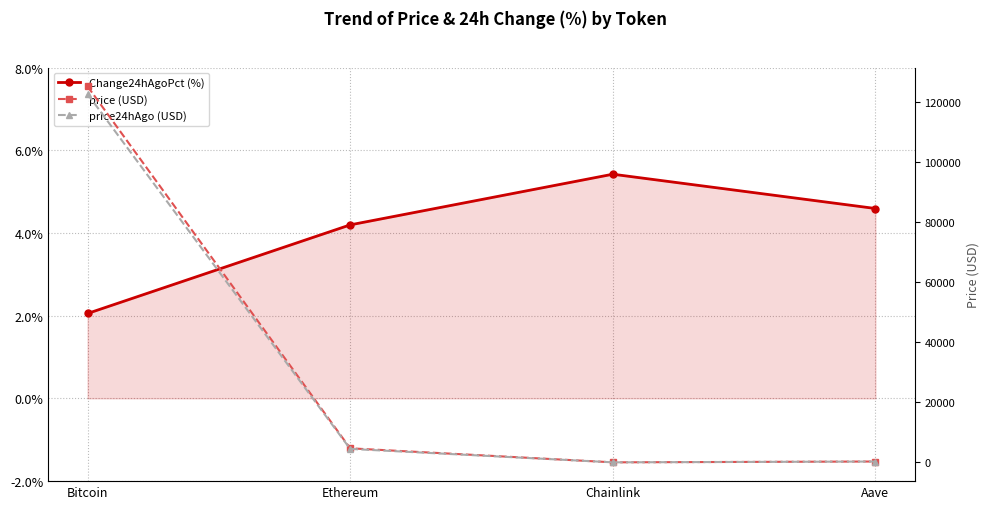

How many interior local peaks does the Change24hAgoPct (%) series have?

1